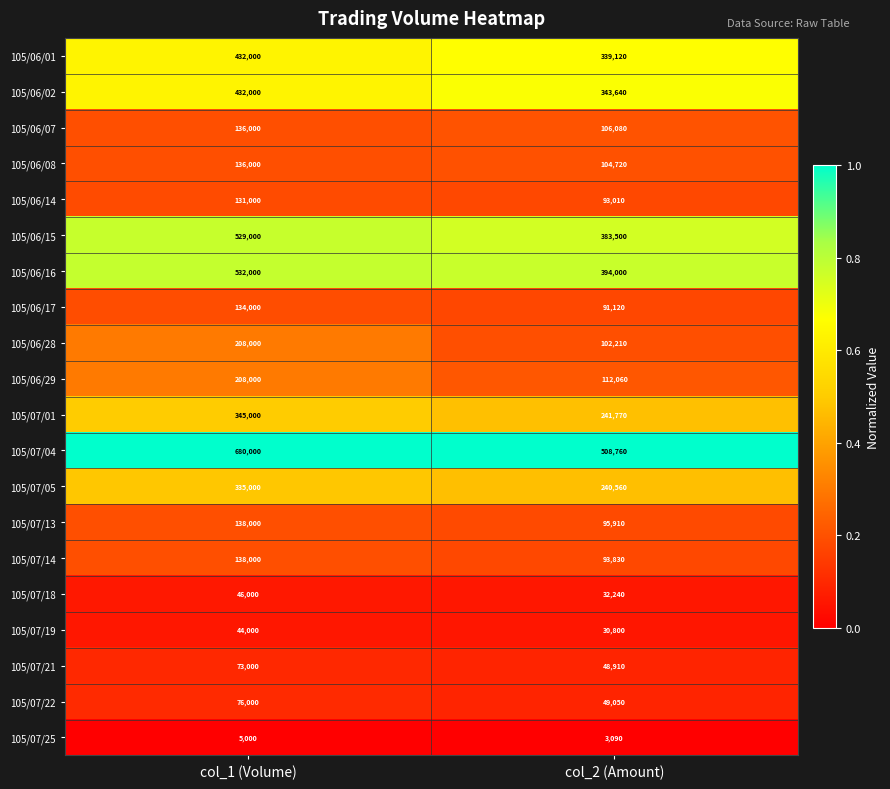

Is it true that 105/07/13 equals 142317 at col_2 (Amount)?

False